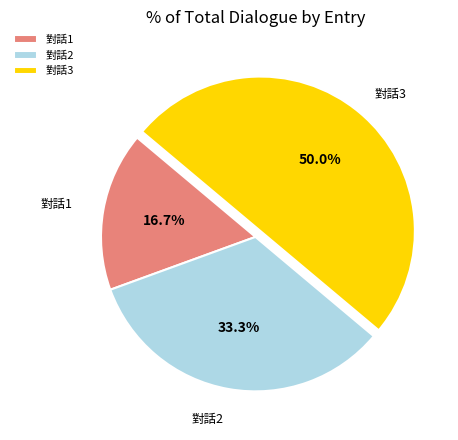

What is the ratio of the value at 對話3 to the value at 對話1?

3.0